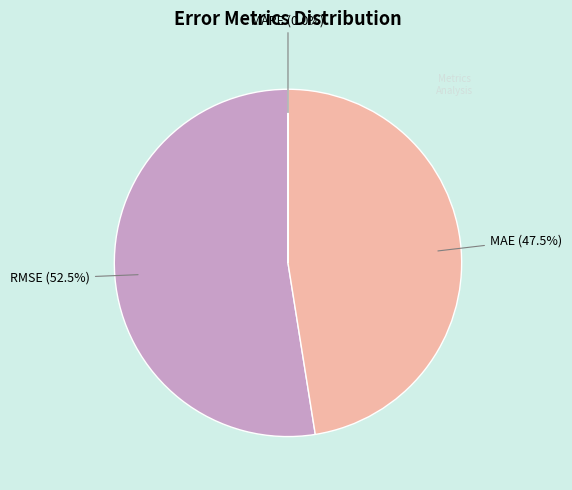

What portion of the pie excludes MAE (Mean Absolute Error)?

52.5%